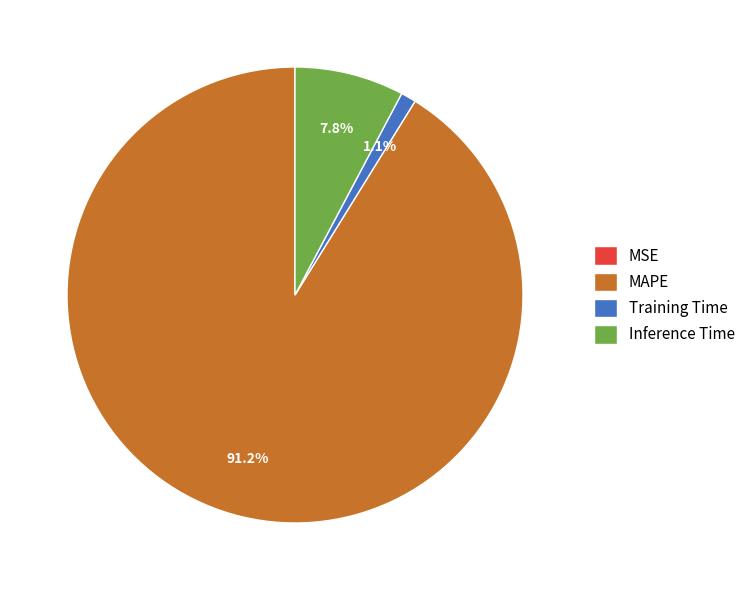

What is the largest slice in the pie chart?

MAPE